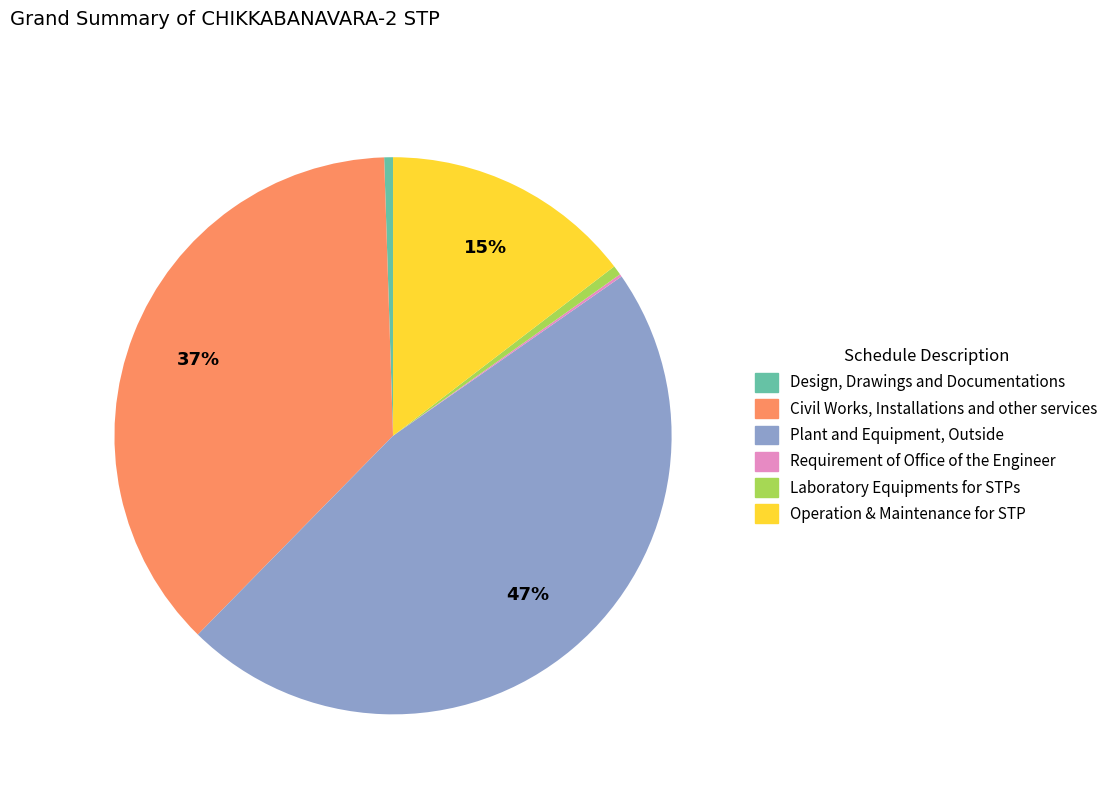

Does Laboratory Equipments for STPs represent more than half of the total?

No